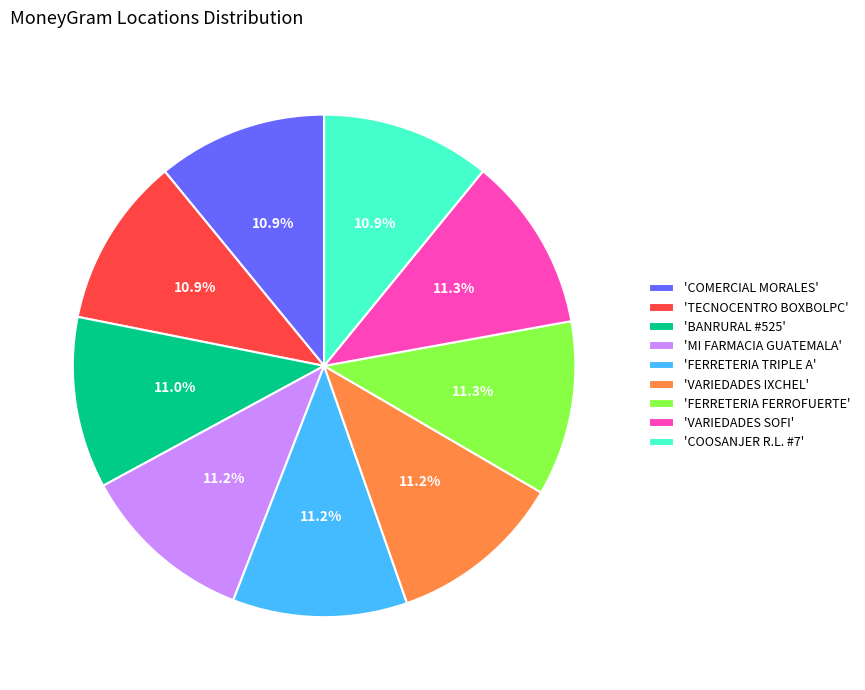

Approximately how many times larger is the value at 'VARIEDADES SOFI' compared to 'BANRURAL #525'?

1.0